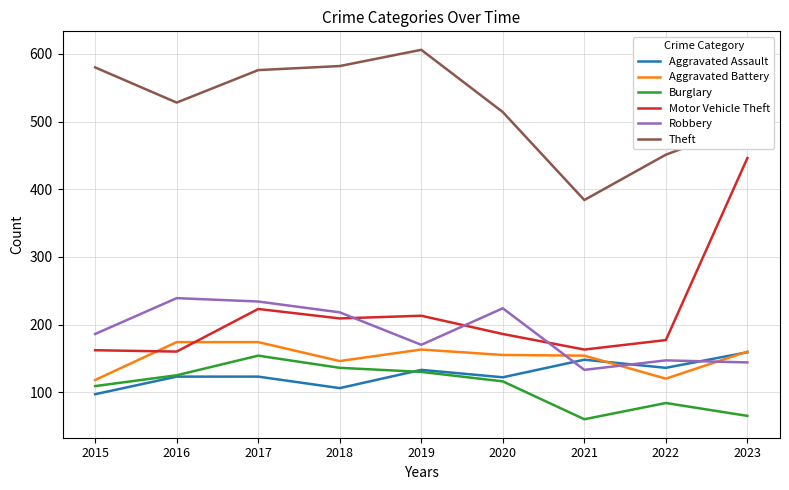

Which category has the highest value across all series?

2019